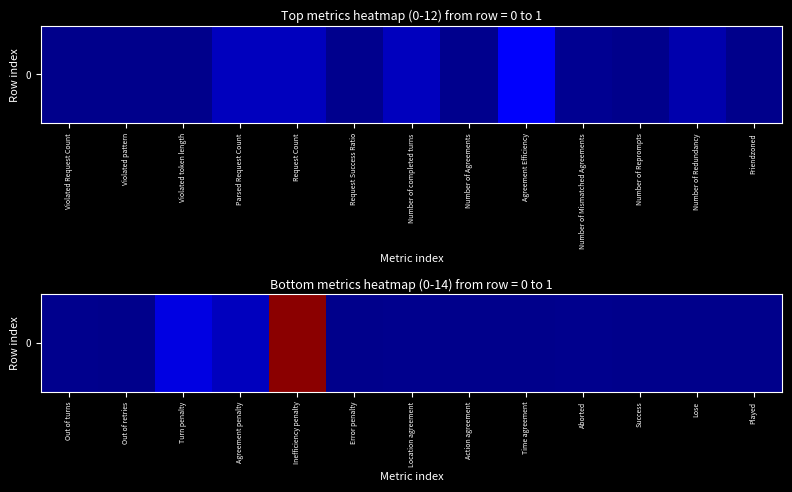

How many values exceed 0?

6